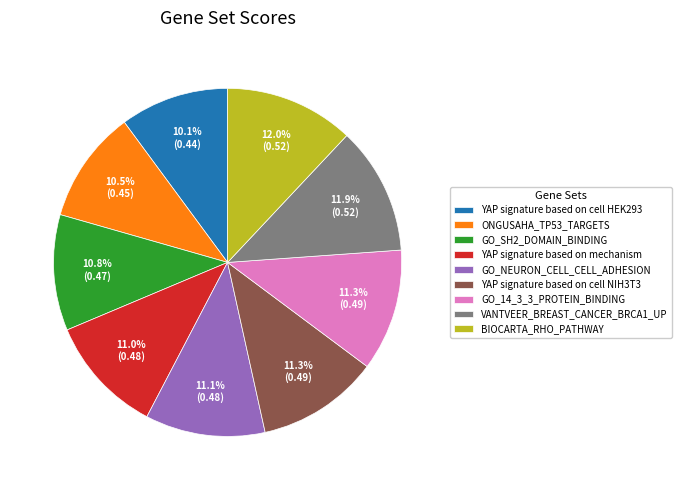

To the nearest percent, what is the average slice percentage?

11%